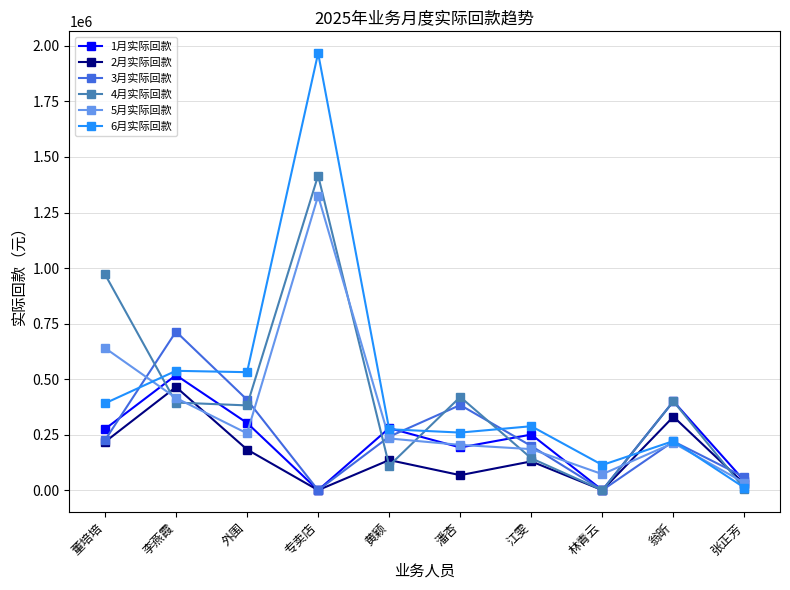

What is the greatest value displayed?

1967353.4